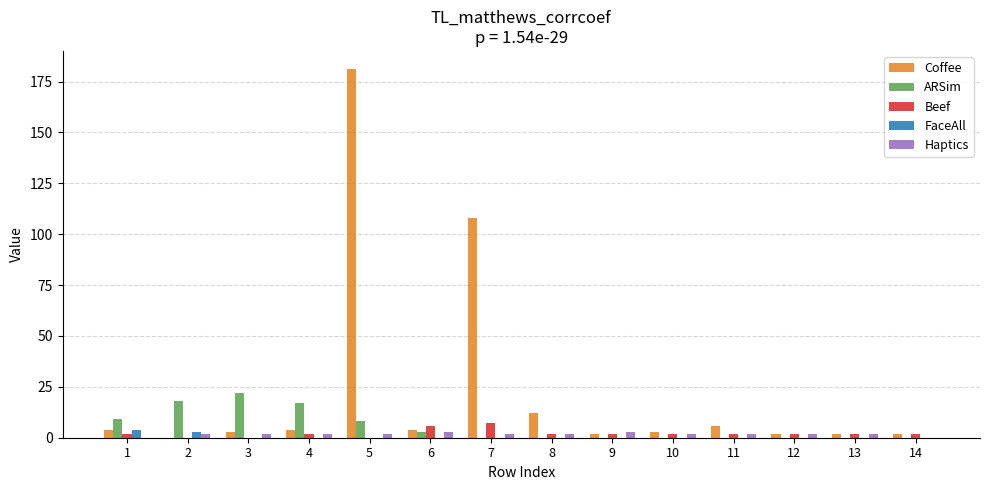

What is the maximum value for ARSim?

22